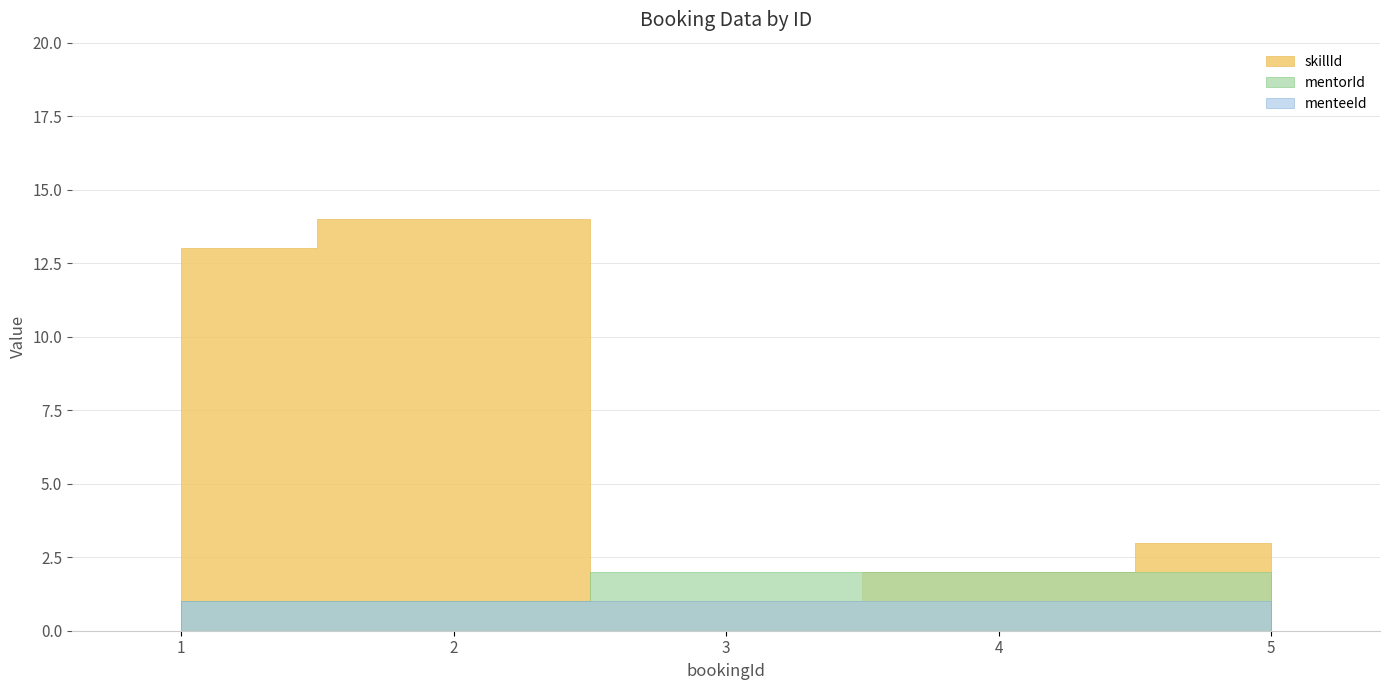

Between 3 and 4, which series saw the biggest shift?

skillId